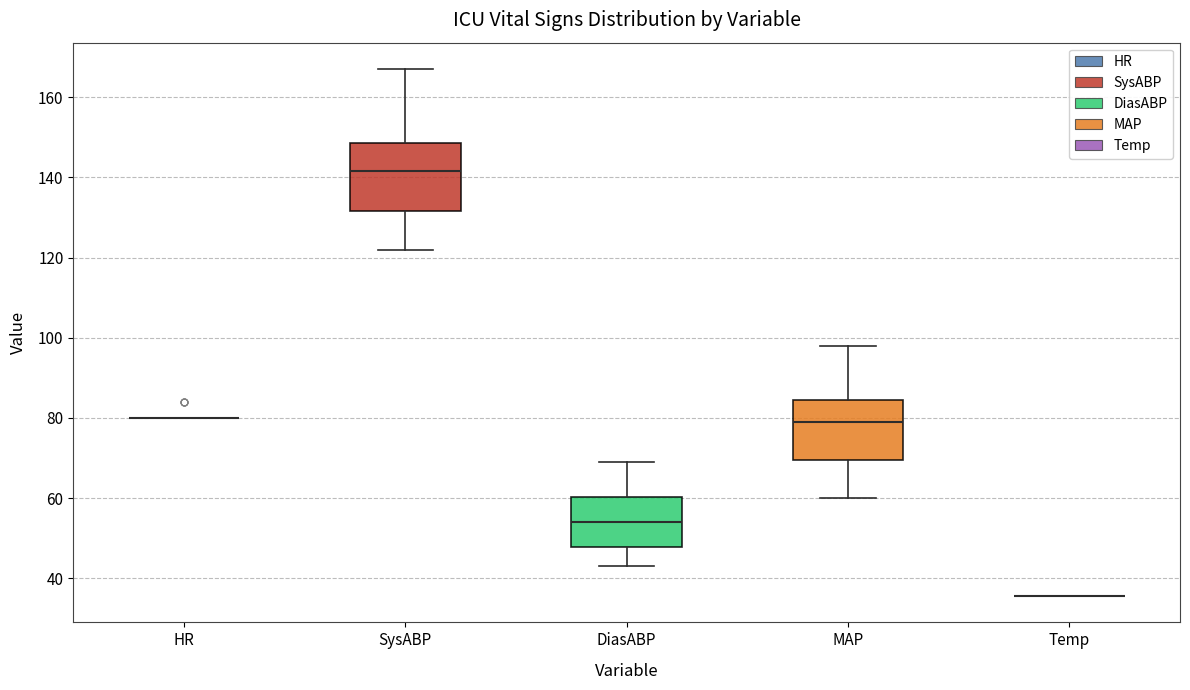

Which box is the tallest, from its lower edge to its upper edge?

SysABP